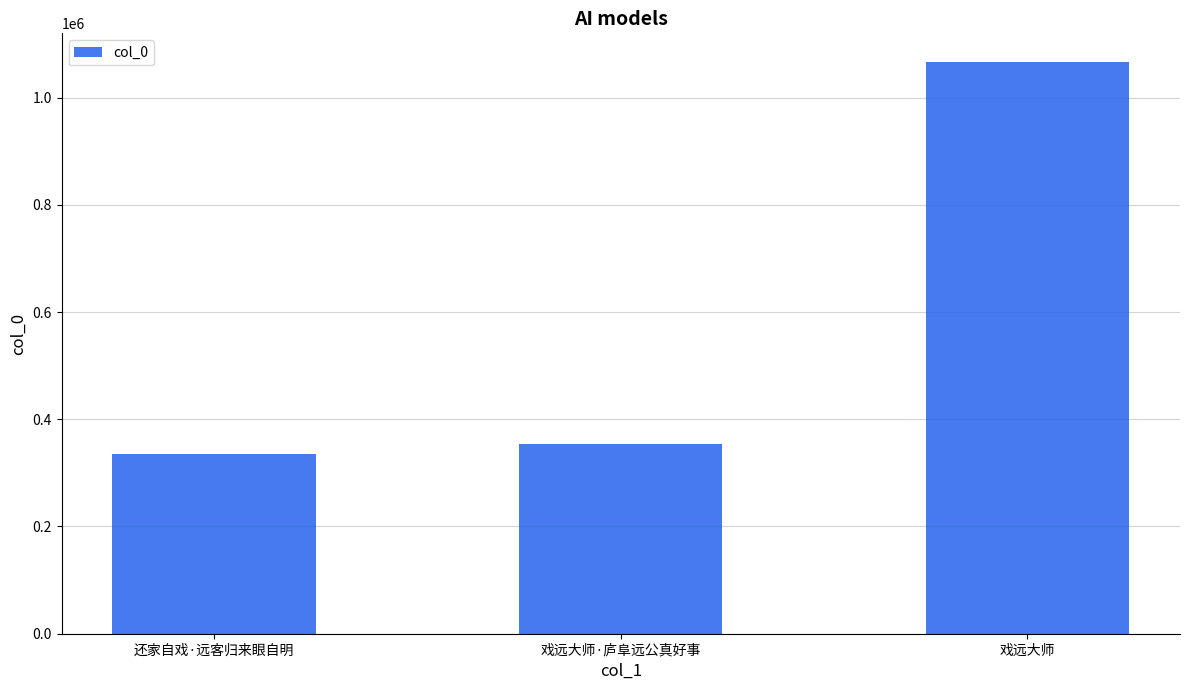

What is the difference between the maximum and minimum values?

730754